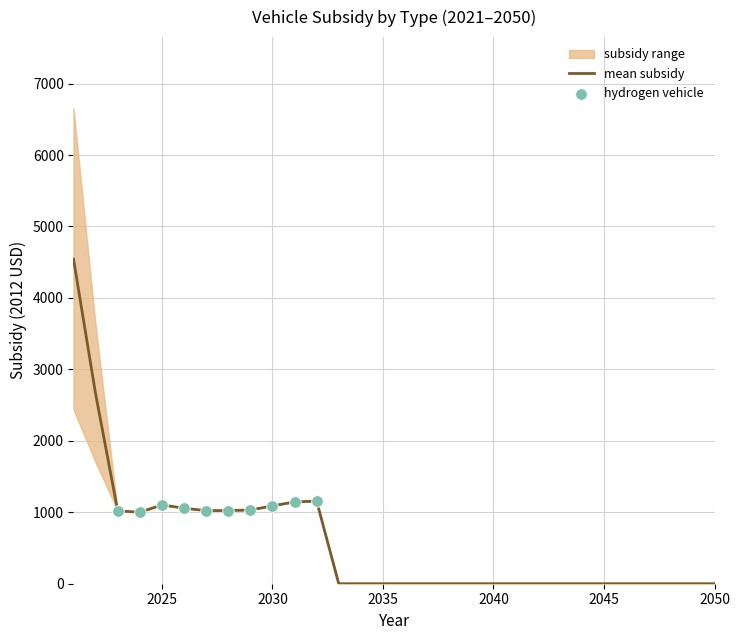

Is it true that mean subsidy equals 1102.8 at 2025?

True